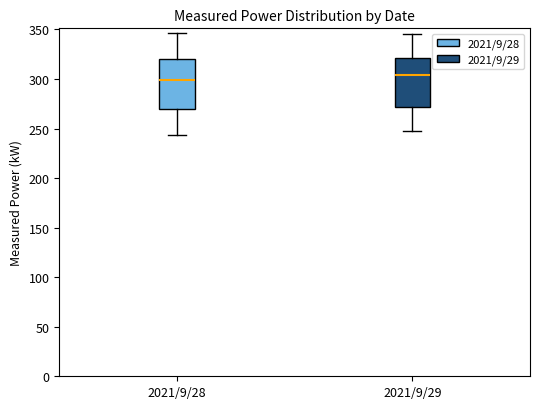

Reading left to right, transcribe this box plot: for each box, give where its median line is, the range the box spans, and where its two whiskers end, as read against the y-axis. The values are not printed on the chart, so give them approximately, as read against the axis.

2021/9/28: median 300, box 270 to 320, whiskers 245 to 345
2021/9/29: median 305, box 270 to 320, whiskers 250 to 345